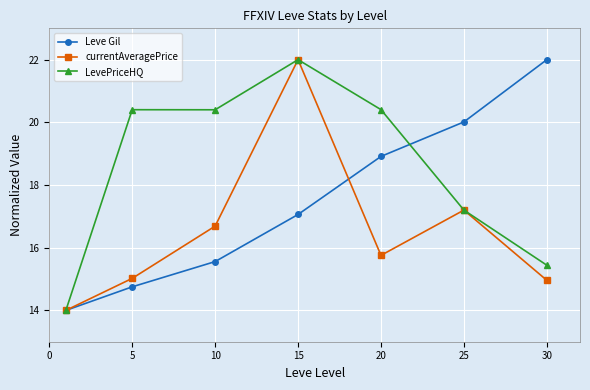

True or false: Leve Gil has more than 1 interior local peaks.

False